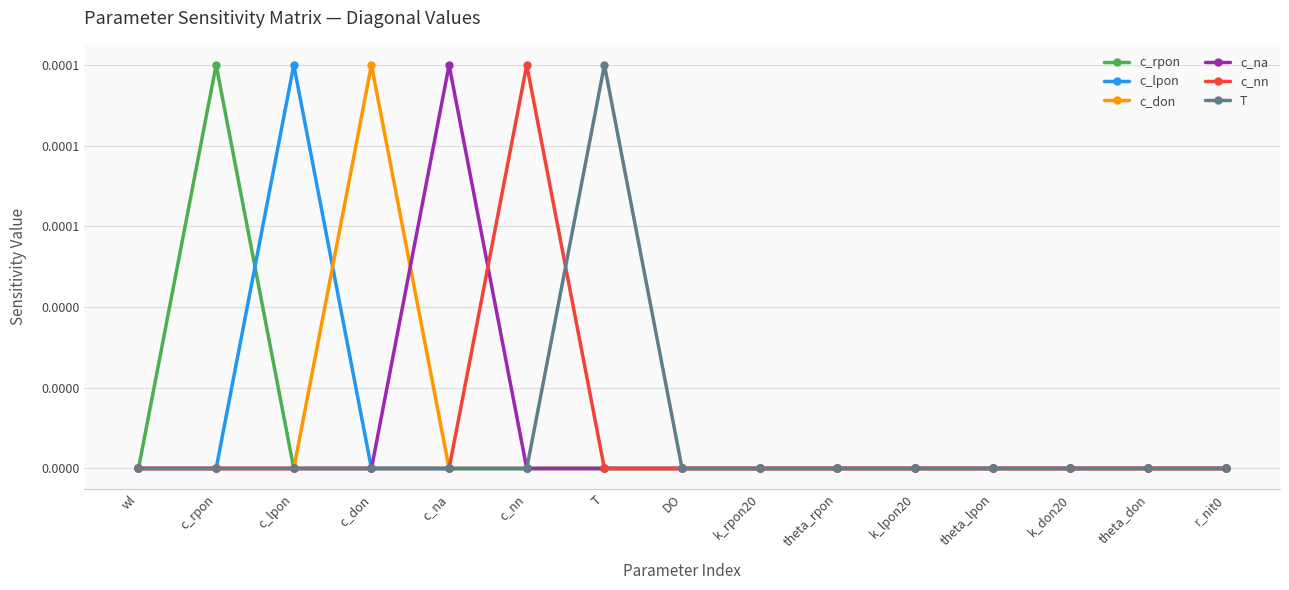

Between wl and k_rpon20, which series saw the biggest shift?

c_rpon